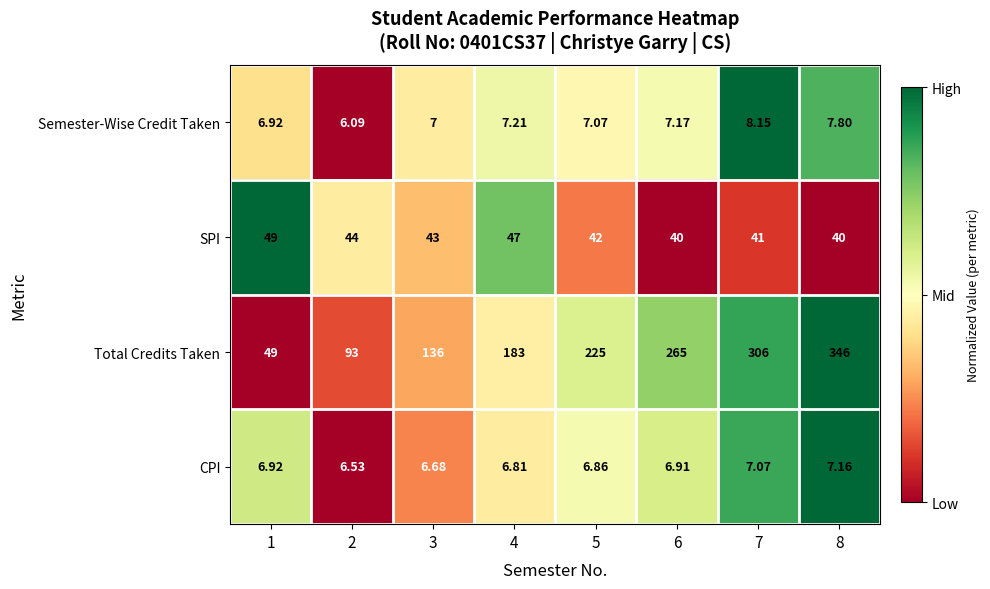

Rank the series by their maximum value, from lowest to highest.

CPI, Semester-Wise Credit Taken, SPI, Total Credits Taken